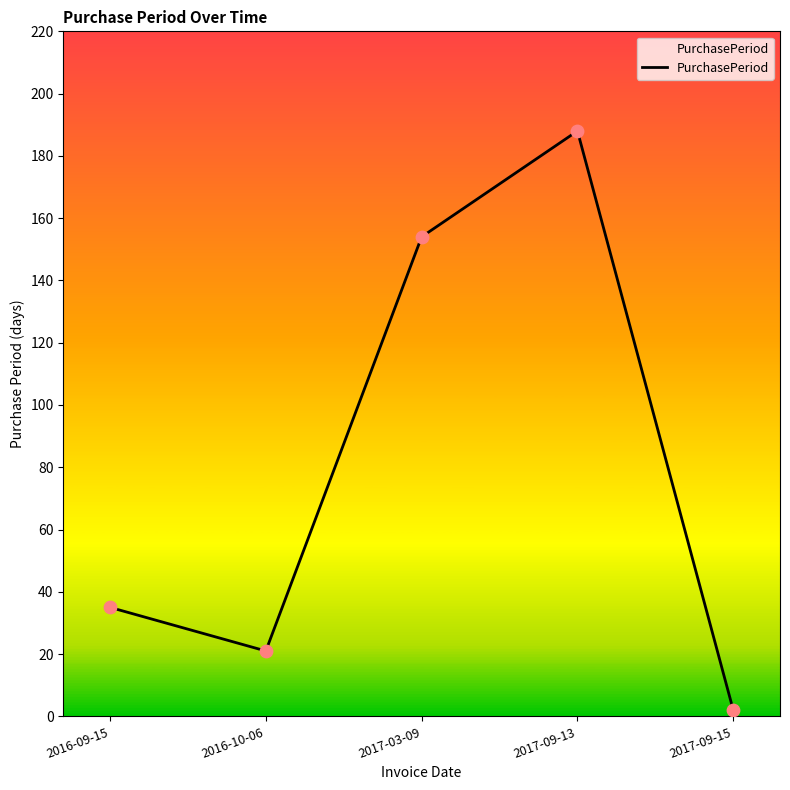

What is the change in value from 2016-09-15 to 2016-10-06?

-14